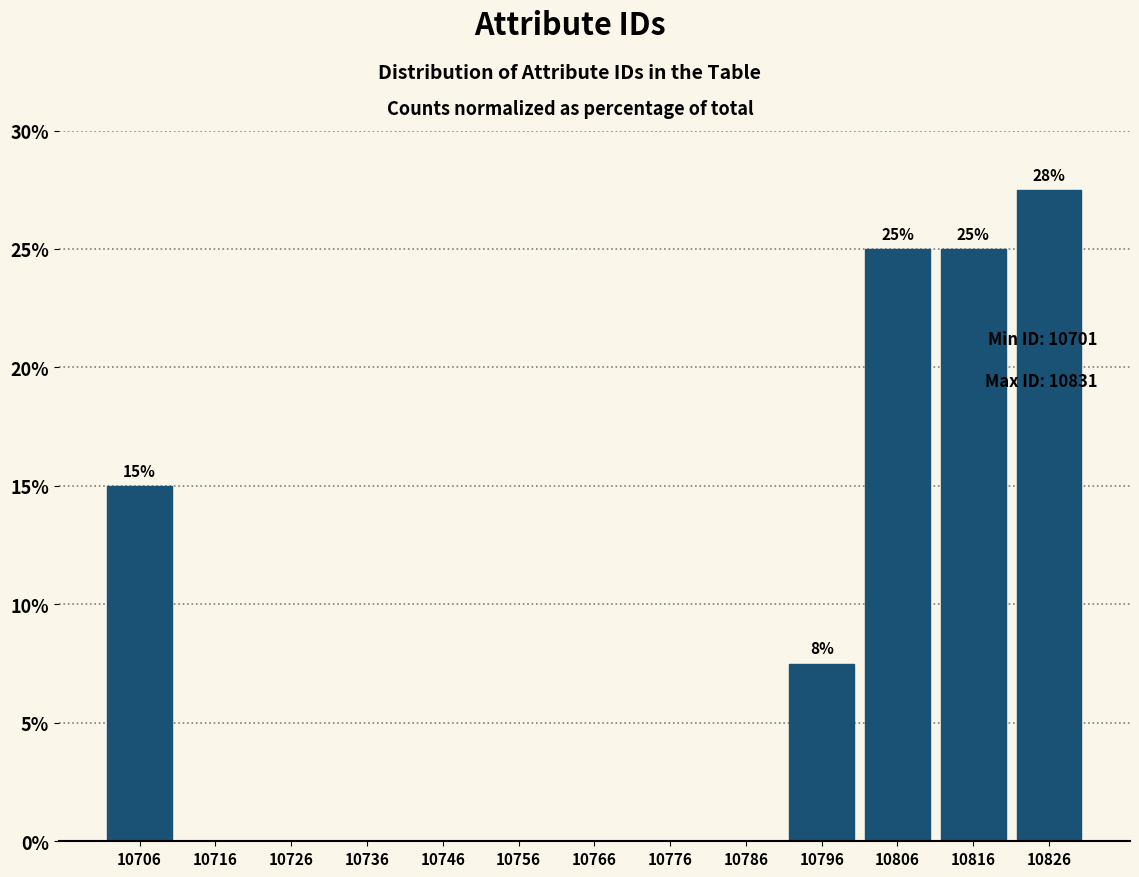

Over which range of the x-axis is the bar tallest?

10821 to 10831